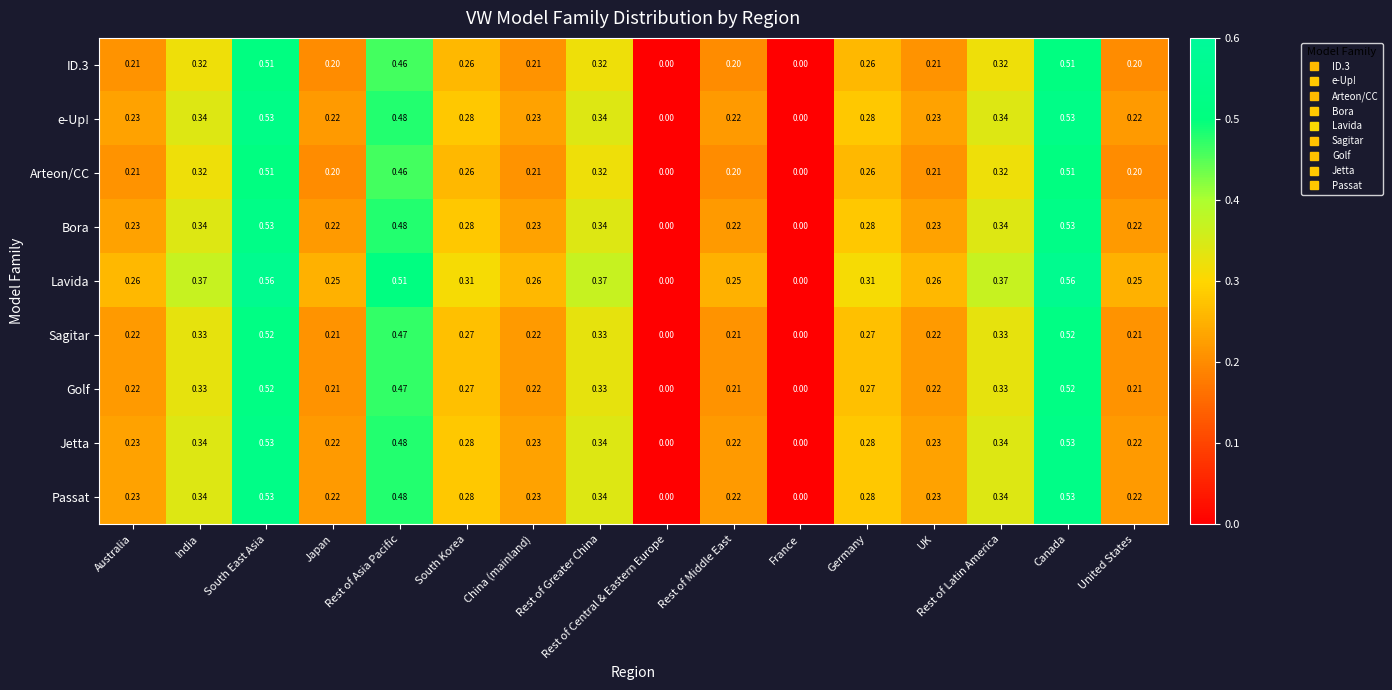

Which series has the widest spread of values?

Lavida